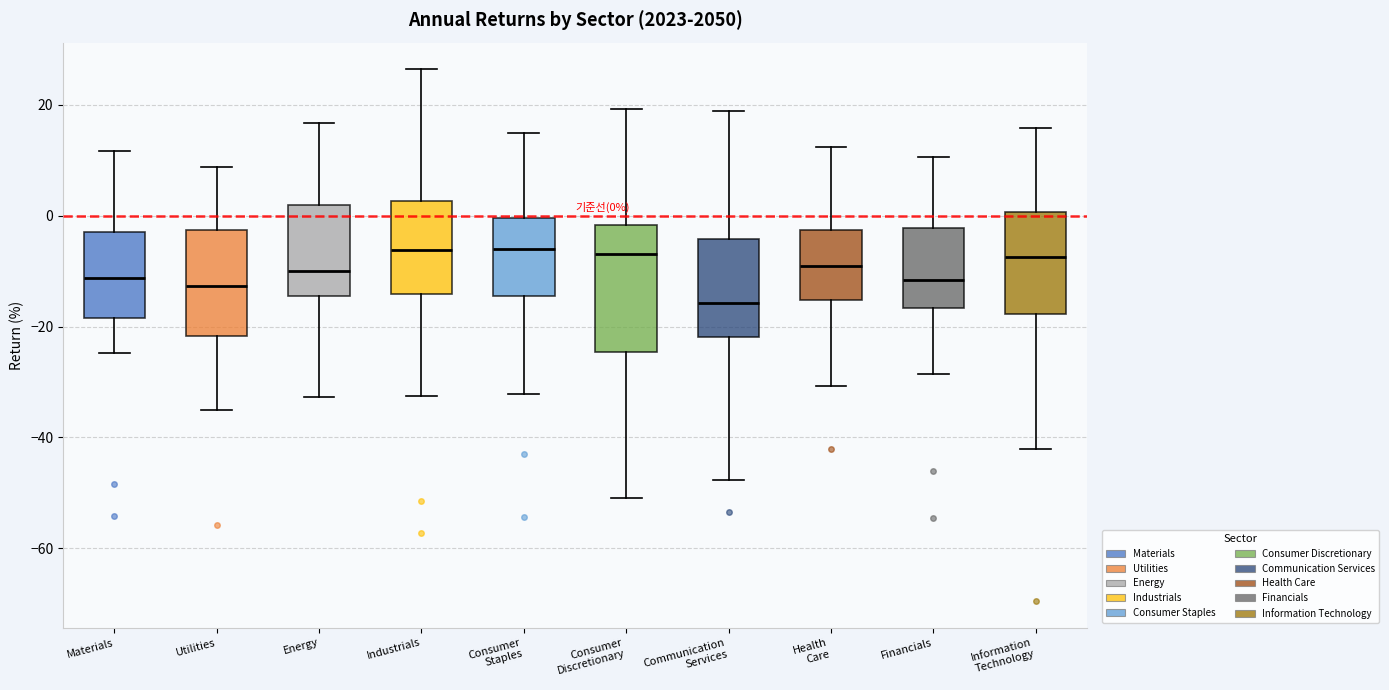

Comparing the boxes themselves (not the whiskers), which one is the tallest?

Consumer Discretionary